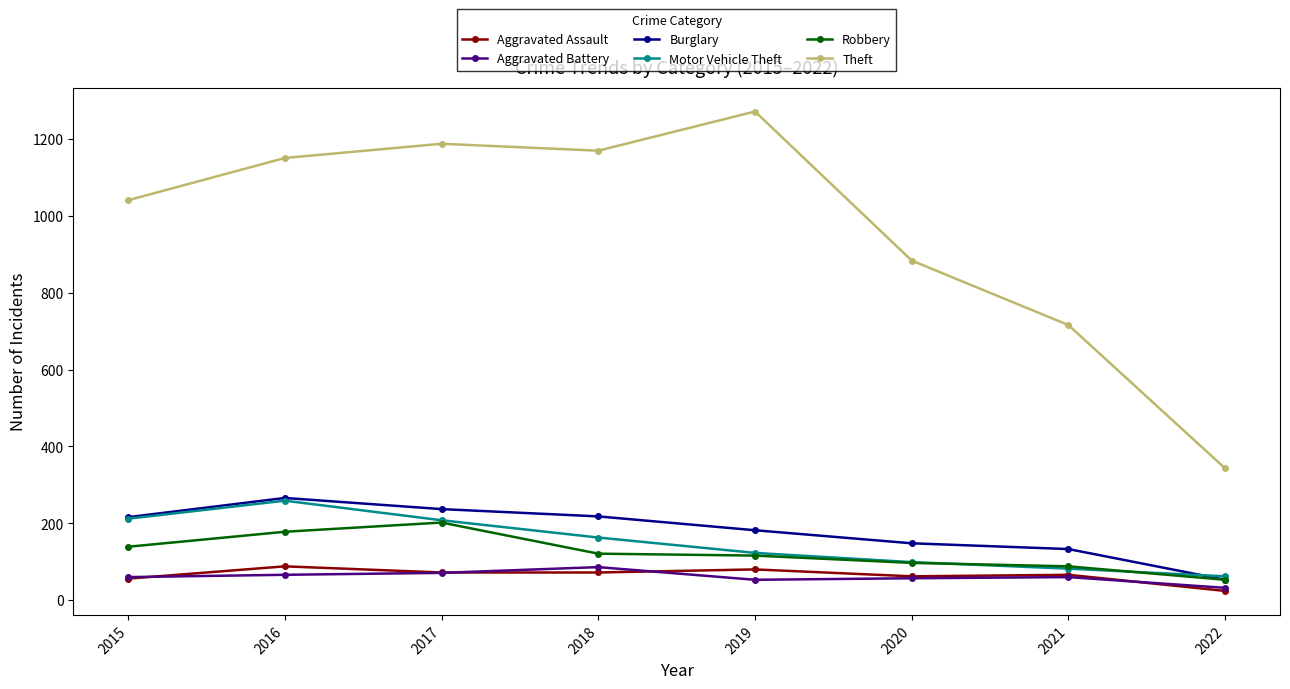

At how many categories does at least one series exceed 25?

8